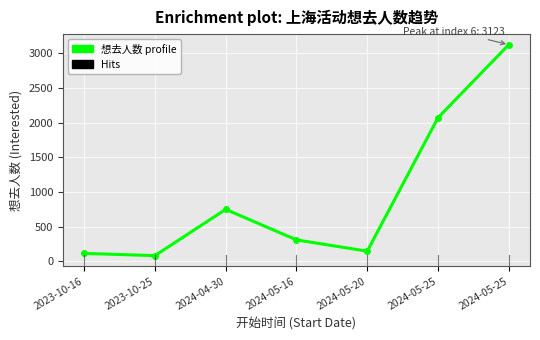

Between 2023-10-25 and 2024-05-20, which is larger?

2024-05-20